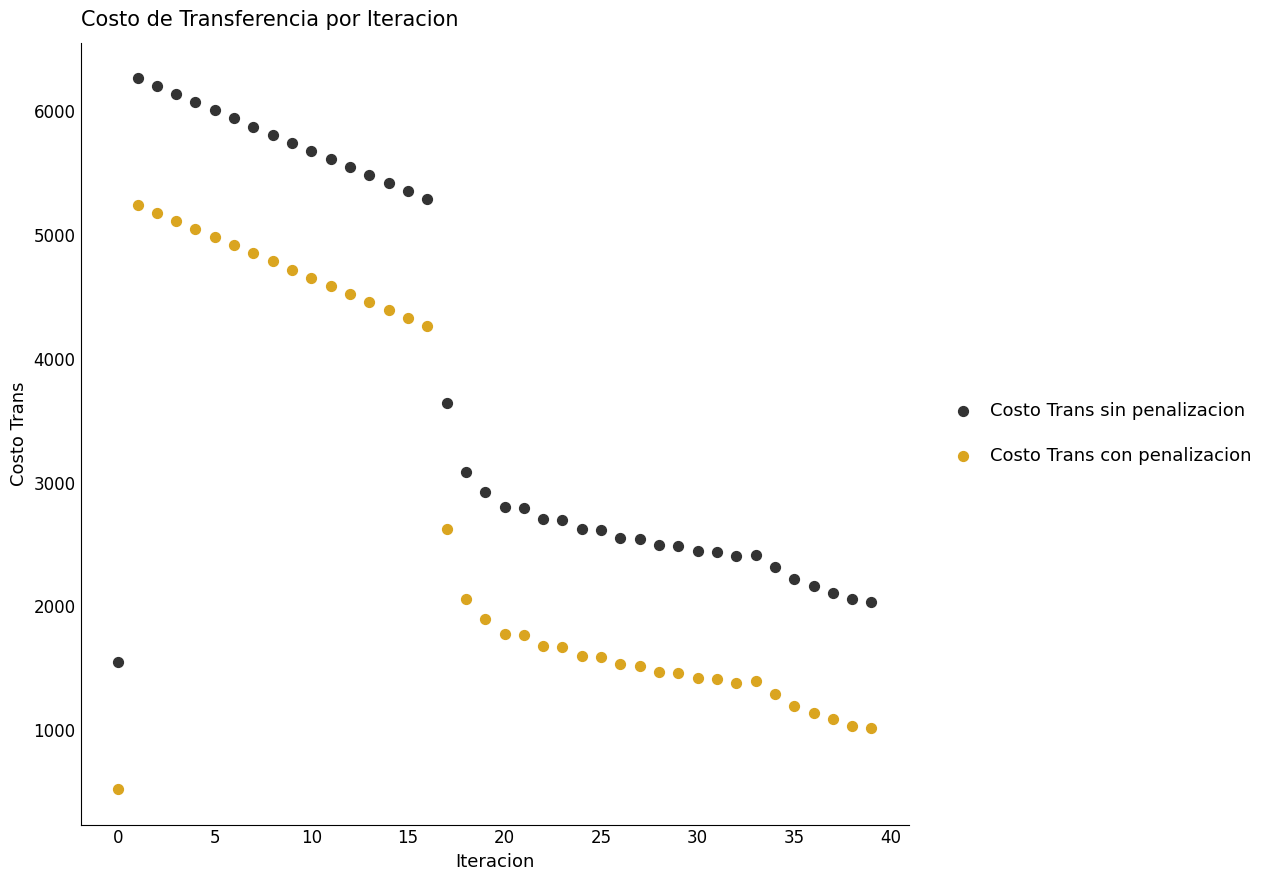

What are all the series names shown in the legend?

Costo Trans sin penalizacion, Costo Trans con penalizacion